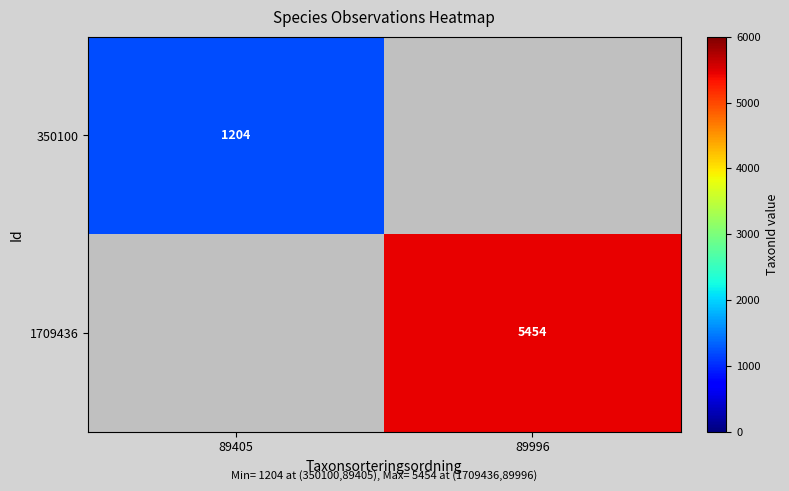

True or false: 350100 has a value of 1204 at 89405.

True